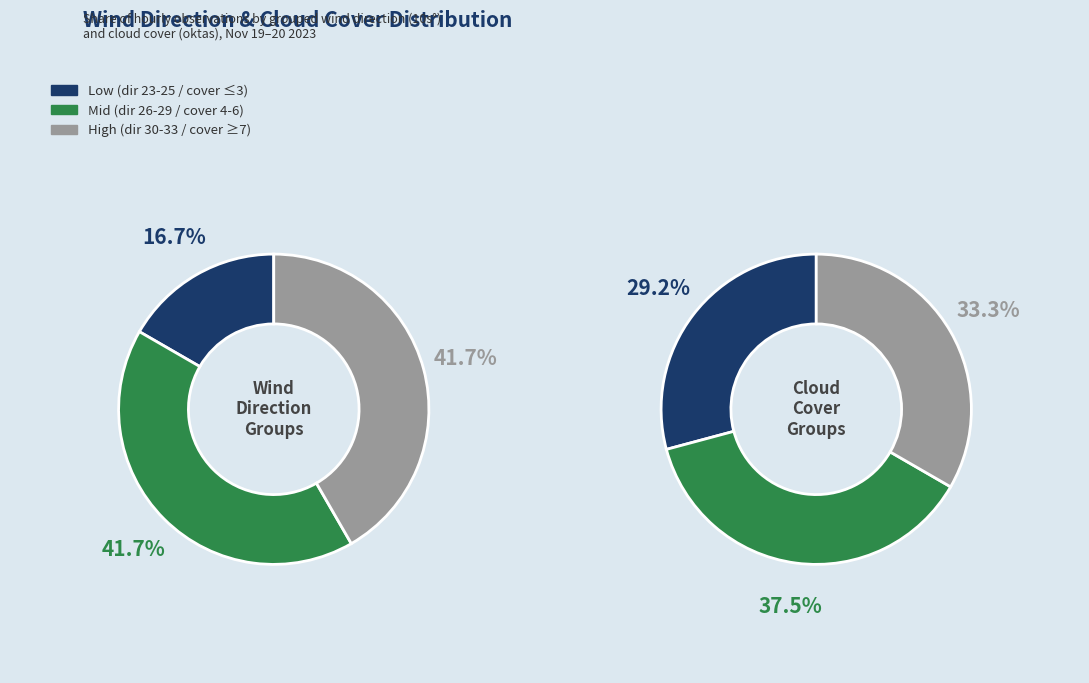

Between 32 and 30, which is larger?

32